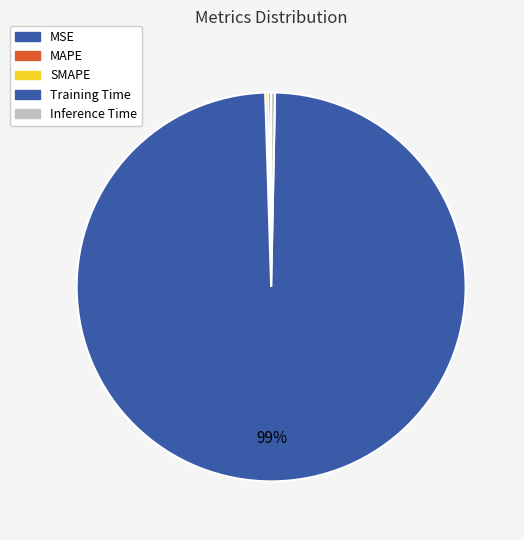

Combined, do Training Time and Inference Time account for over 50%?

Yes